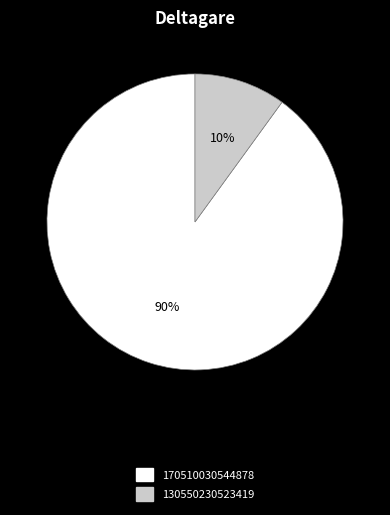

Do 130550230523419 and 170510030544878 together represent more than half of the pie?

Yes